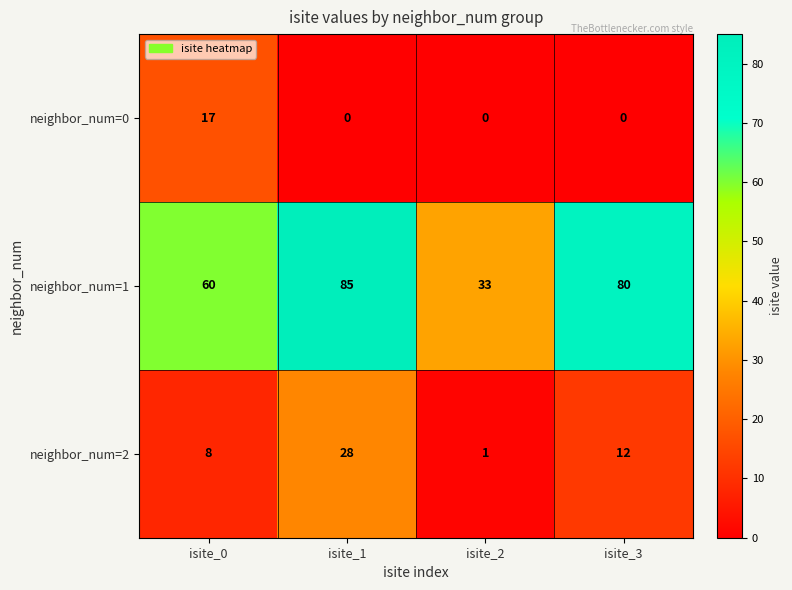

Where does the neighbor_num=1 series first go above 80?

isite_1